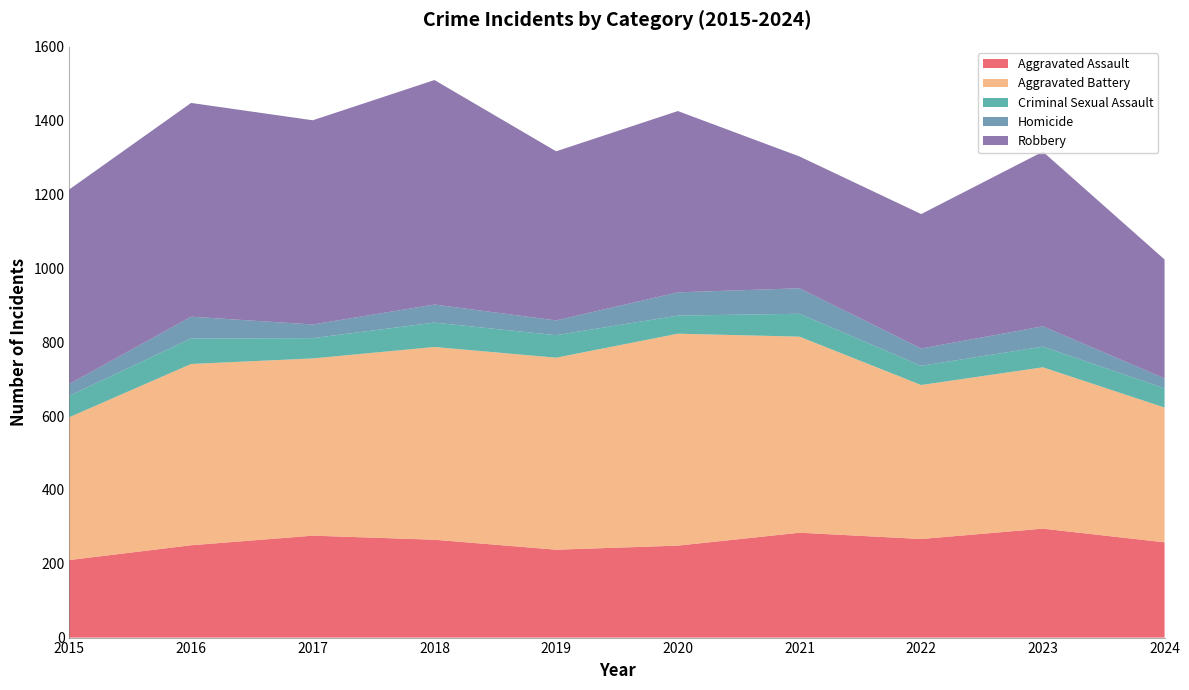

Reading left to right, what are all the values shown in this chart?

Aggravated Assault: 2015=210	2016=250	2017=276	2018=265	2019=238	2020=249	2021=284	2022=267	2023=295	2024=258
Aggravated Battery: 2015=387	2016=491	2017=480	2018=522	2019=520	2020=574	2021=531	2022=417	2023=437	2024=365
Criminal Sexual Assault: 2015=58	2016=69	2017=55	2018=66	2019=61	2020=49	2021=62	2022=52	2023=56	2024=52
Homicide: 2015=32	2016=59	2017=37	2018=49	2019=40	2020=63	2021=69	2022=47	2023=55	2024=27
Robbery: 2015=527	2016=579	2017=553	2018=608	2019=458	2020=491	2021=357	2022=364	2023=473	2024=322